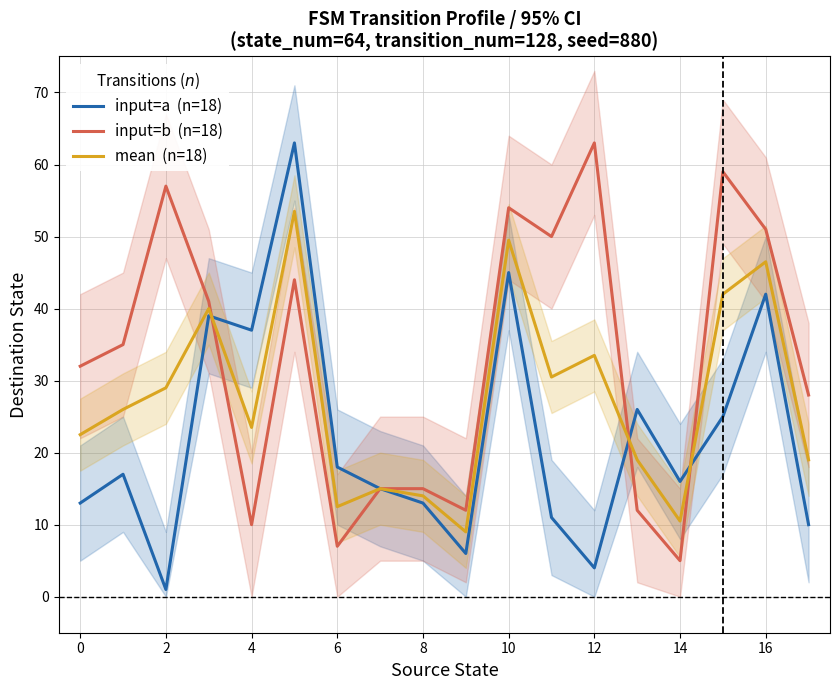

Does the chart display data point markers on the line(s)?

No